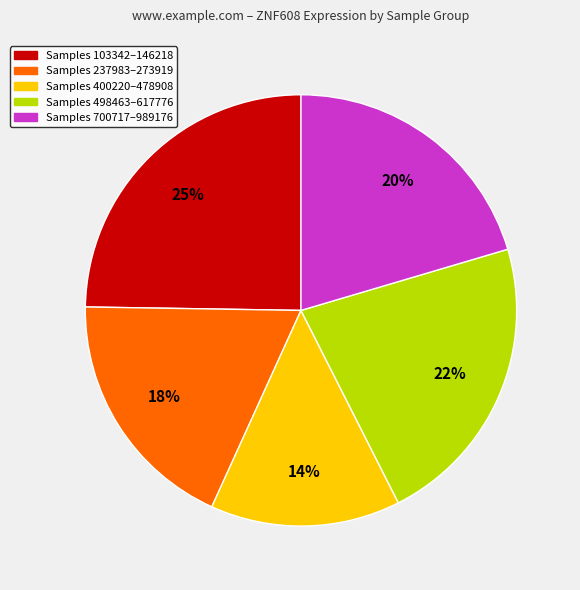

To the nearest percent, what is the average slice percentage?

20%